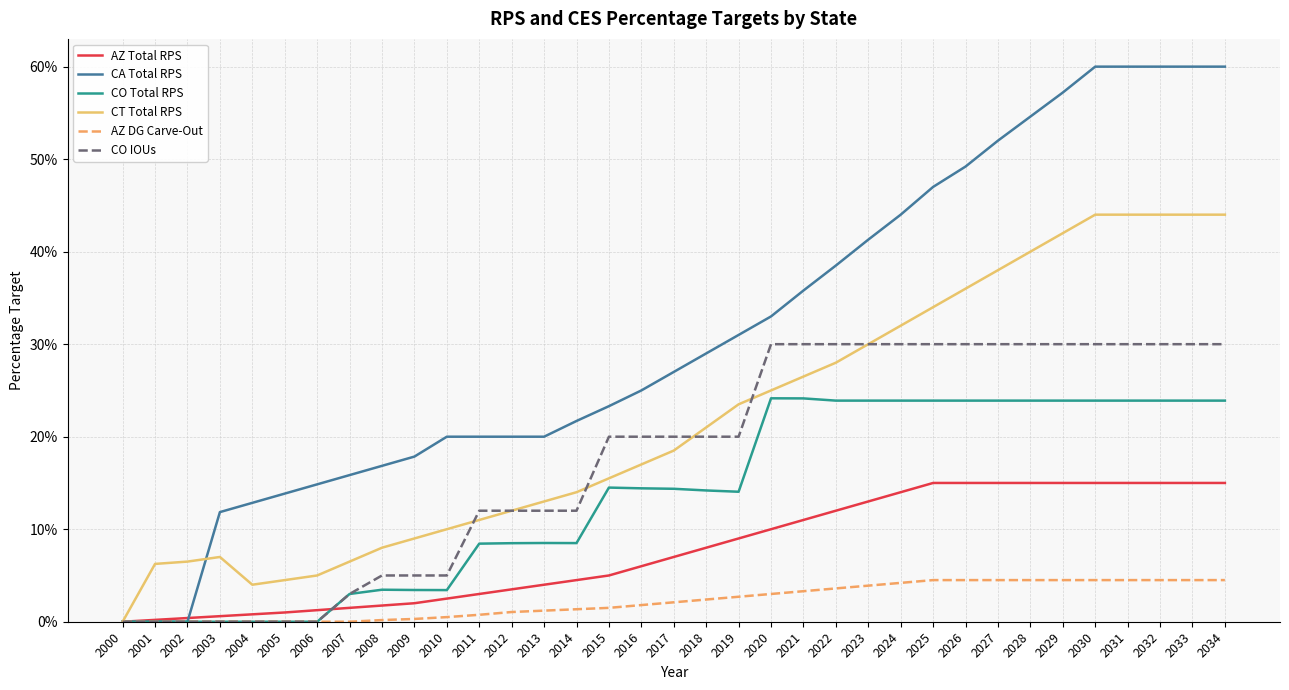

What is the sum of all CO IOUs values?

6.2